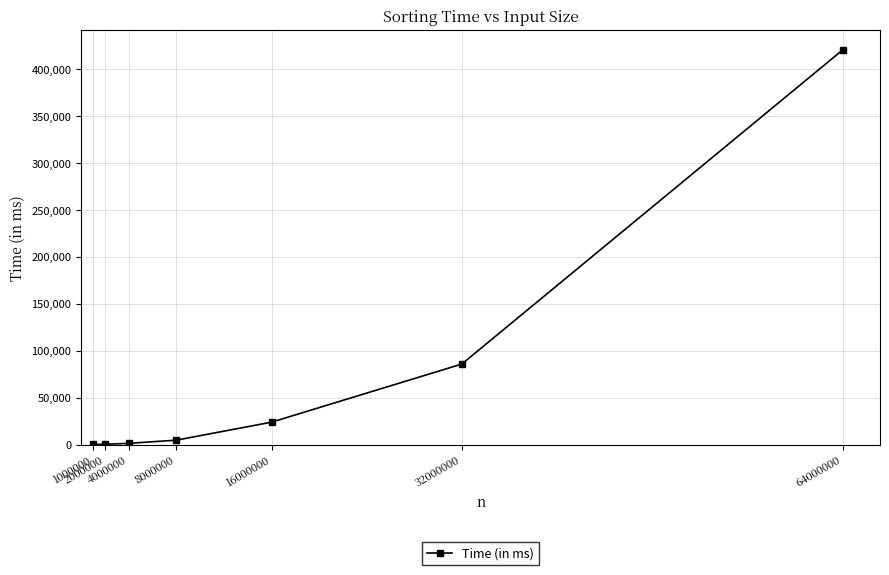

How many values are below 4742?

3